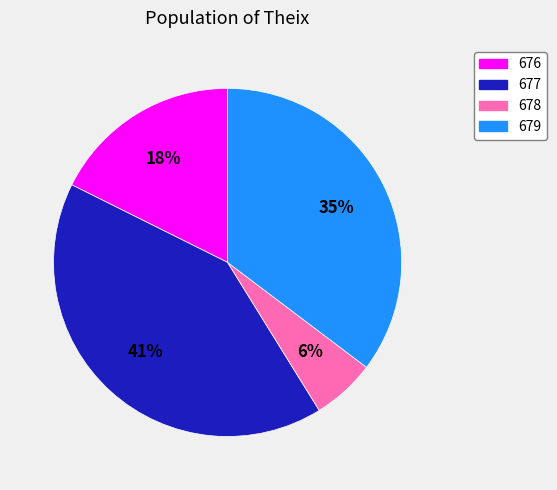

What is the smallest slice in the pie chart?

678